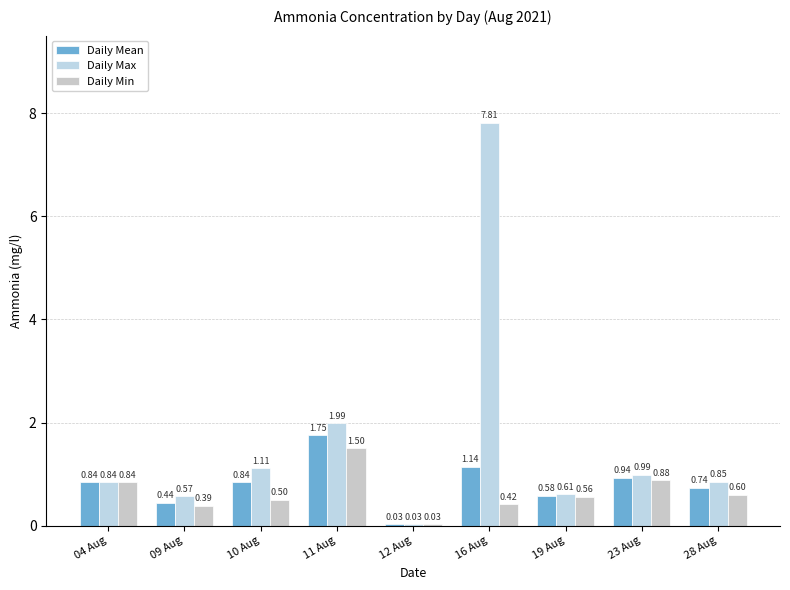

Does the chart contain stacked bars?

No